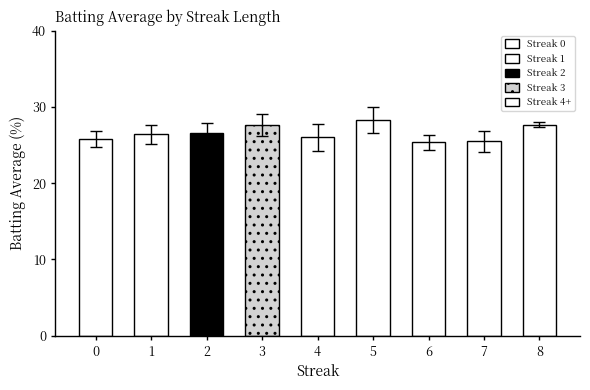

Count the values in the range 25 to 27.

6